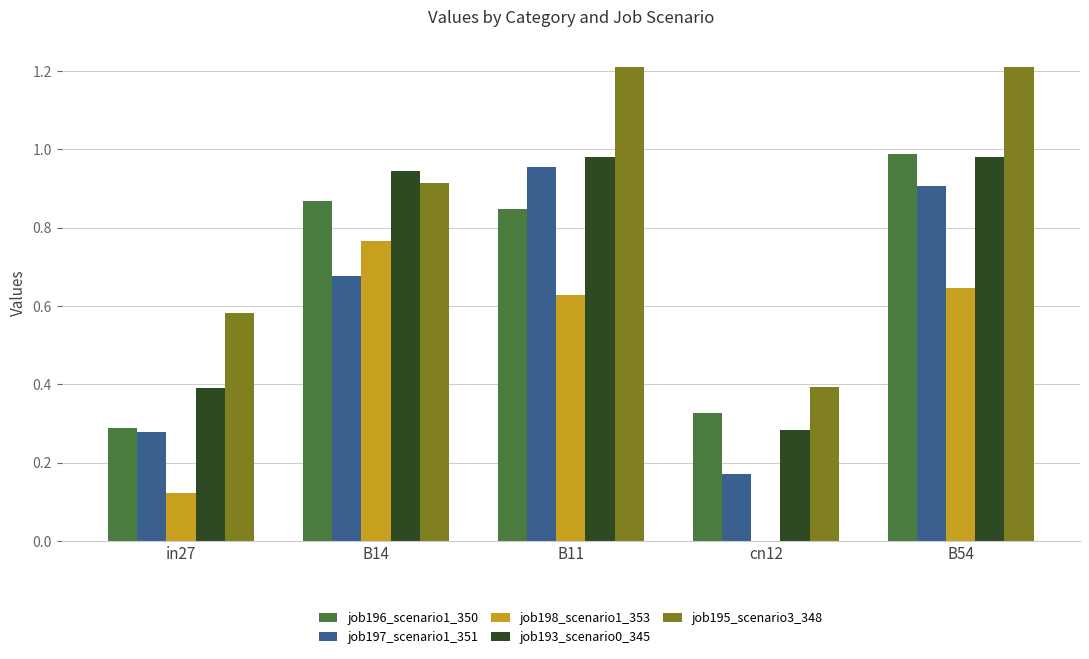

Which series changed the most between B14 and cn12?

job198_scenario1_353